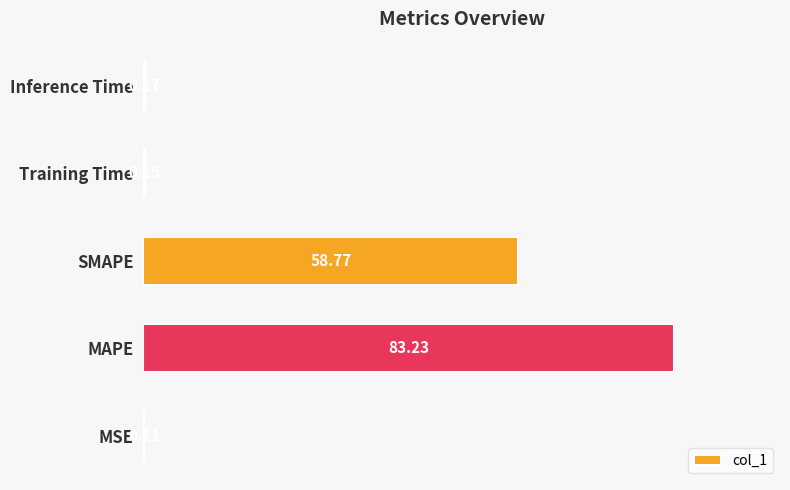

Which label corresponds to the largest value in the chart?

MAPE